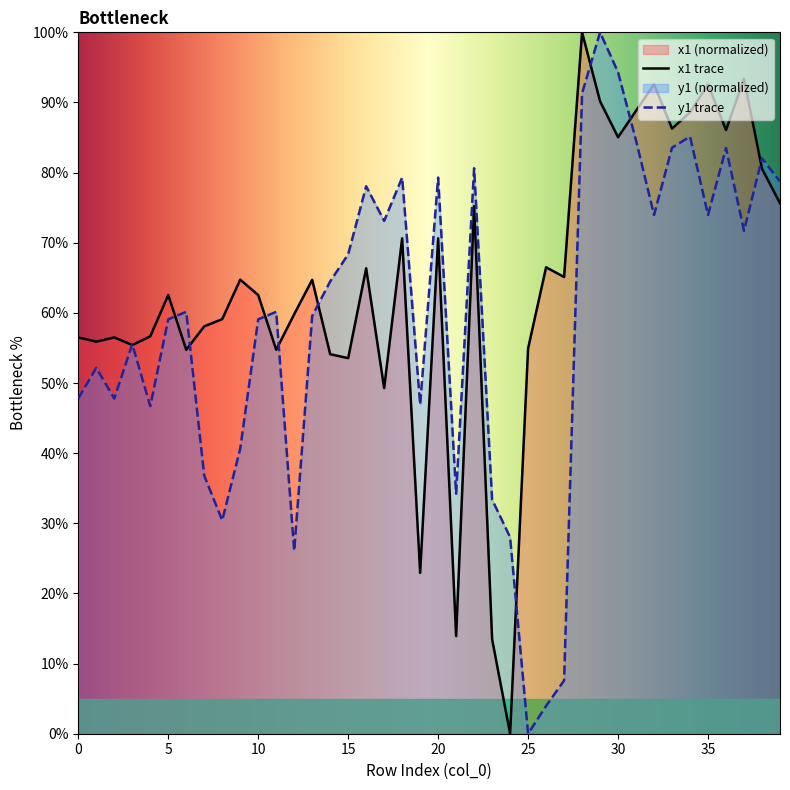

Is it true that x1 equals 82.8 at 10?

False